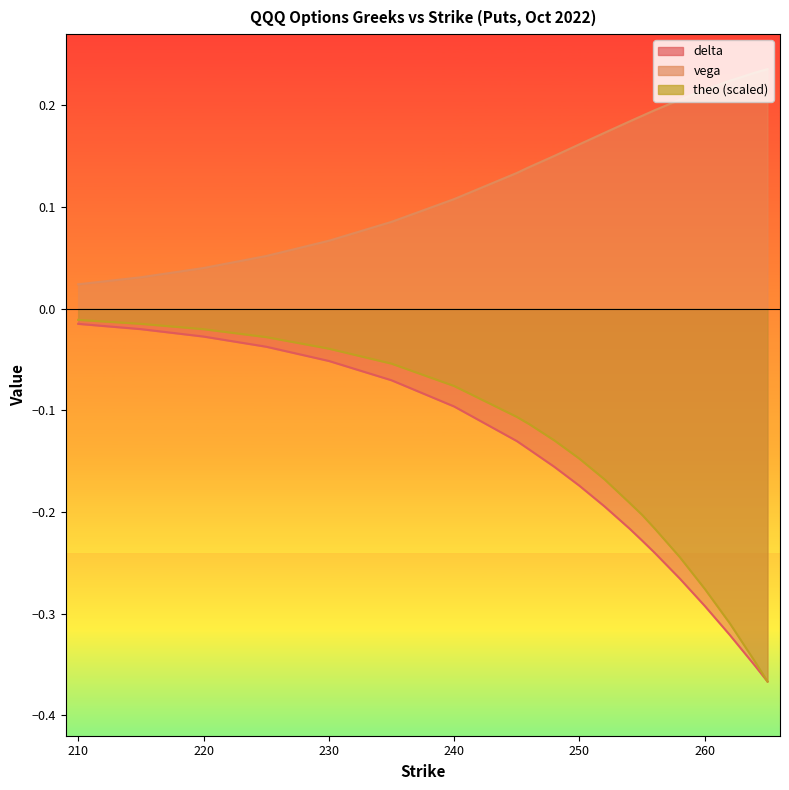

Rank the series at 210 from highest to lowest value.

vega, theo, delta